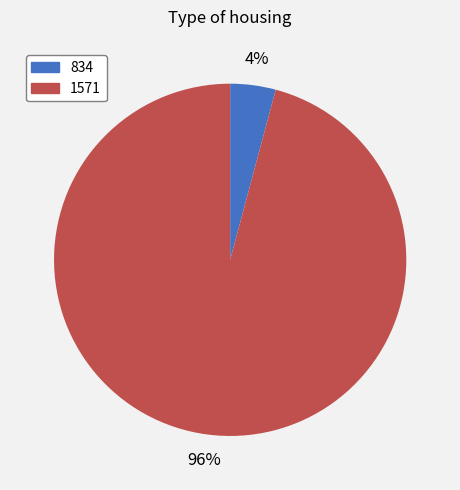

Which has a higher value, 834 or 1571?

1571